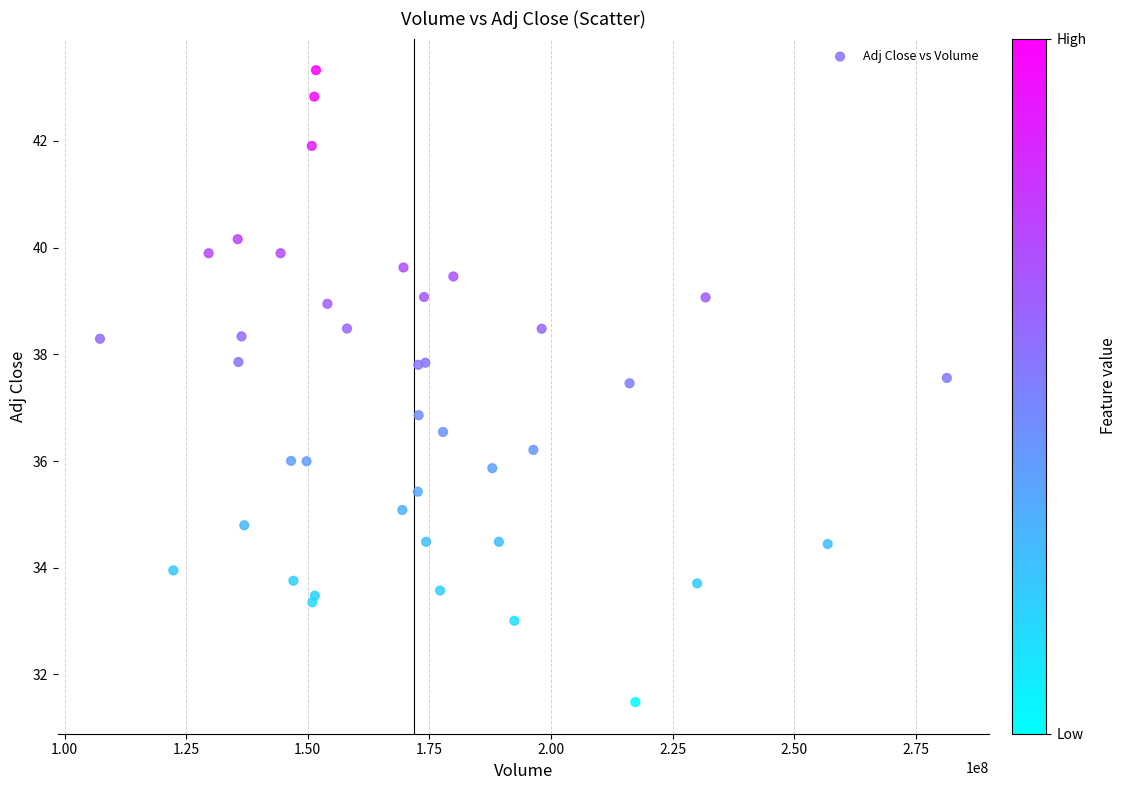

What Y value in the scatter plot is closest to 37?

36.9